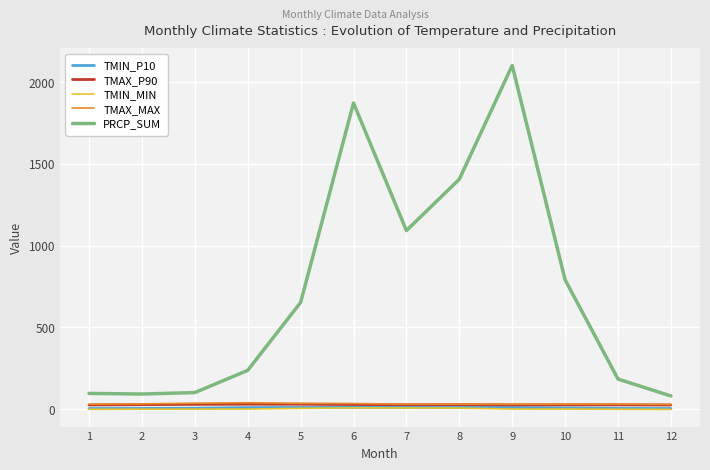

At which category is the sum across all series the highest?

9